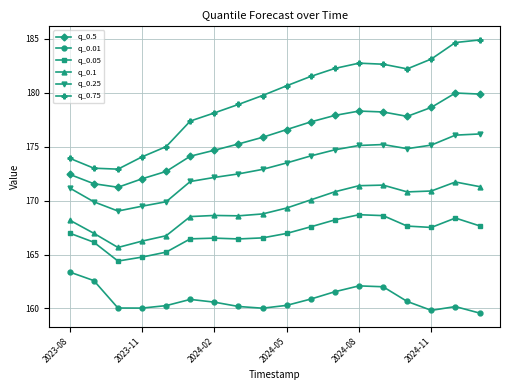

What is the difference between the second highest and second lowest values in the q_0.1 series?

5.2